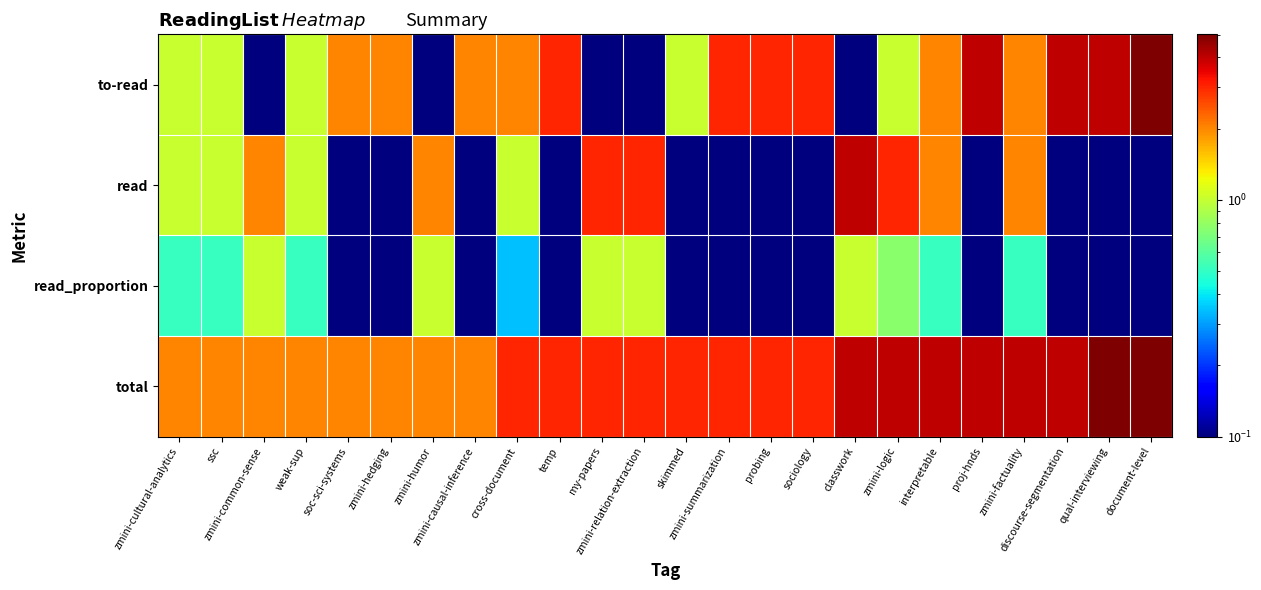

Count the number of data series in this chart.

4